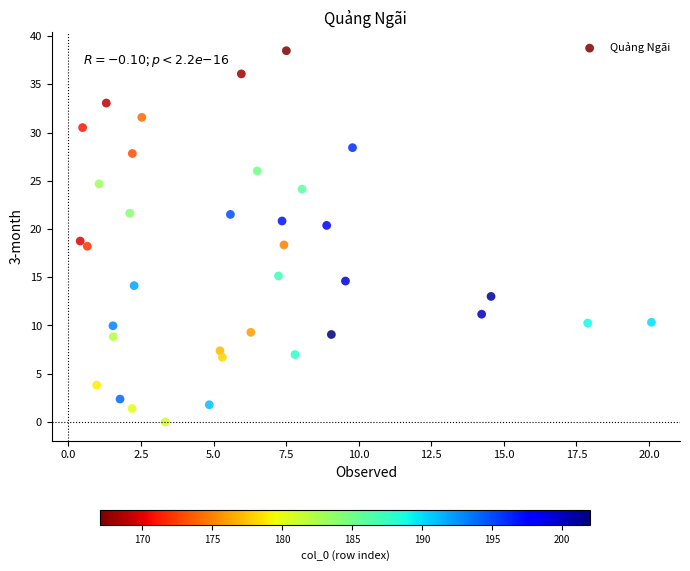

What is the range of X values (max minus min)?

19.7